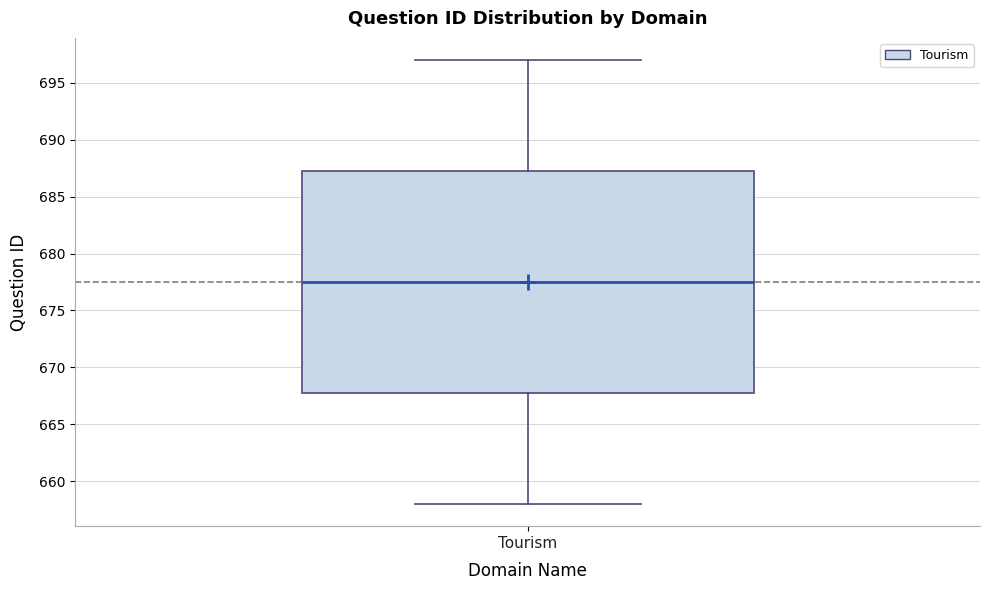

Transcribe this box plot: give where the median line is, the range the box spans, and where the two whiskers end, as read against the y-axis. The values are not printed on the chart, so give them approximately, as read against the axis.

median 677.5, box 668.0 to 687.5, whiskers 658.0 to 697.0